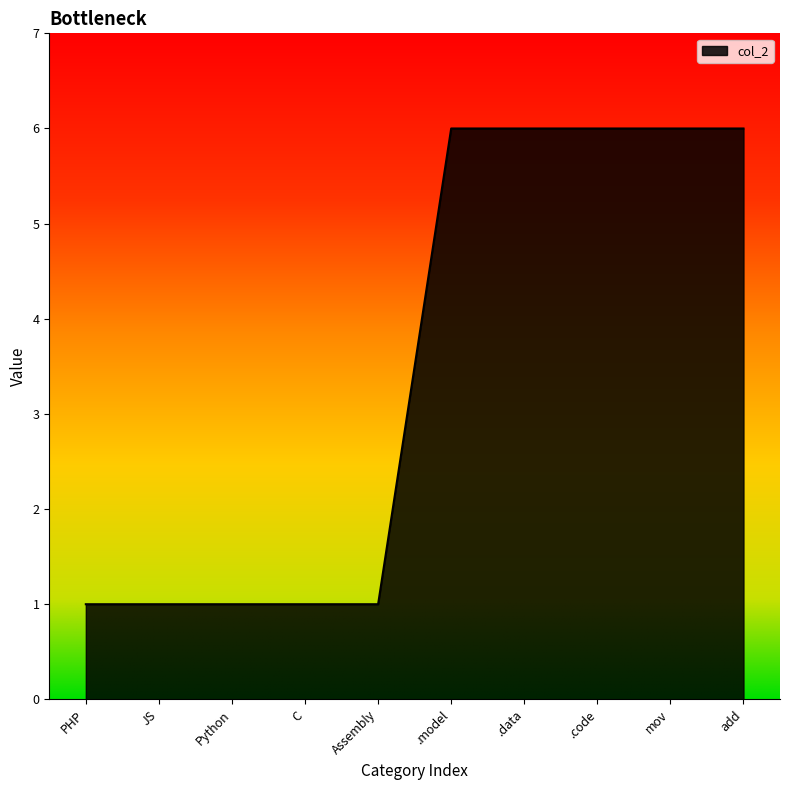

What is the change in value from Assembly to .model?

+5